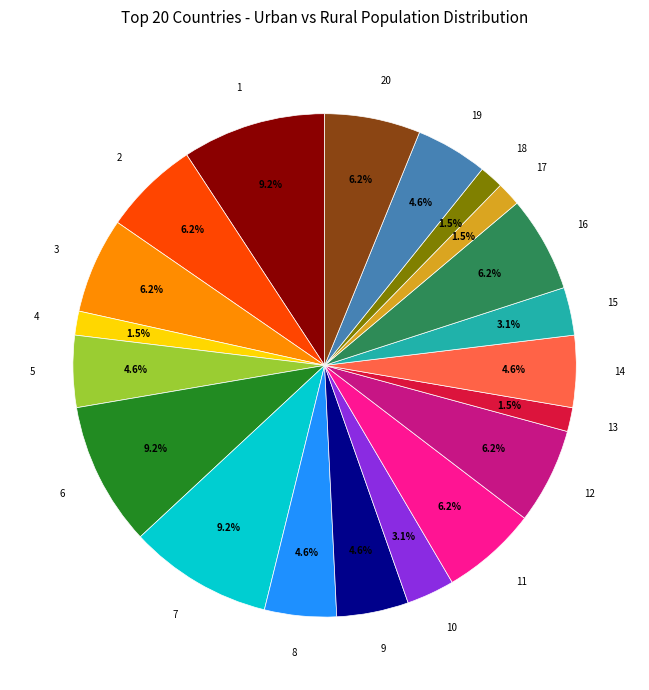

Which has a higher value, 17 or 14?

14